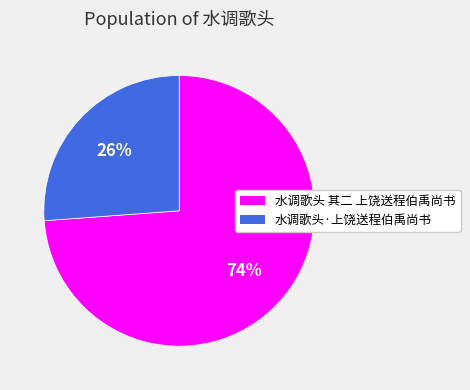

Combined, do 水调歌头·上饶送程伯禹尚书 and 水调歌头 其二 上饶送程伯禹尚书 account for over 50%?

Yes